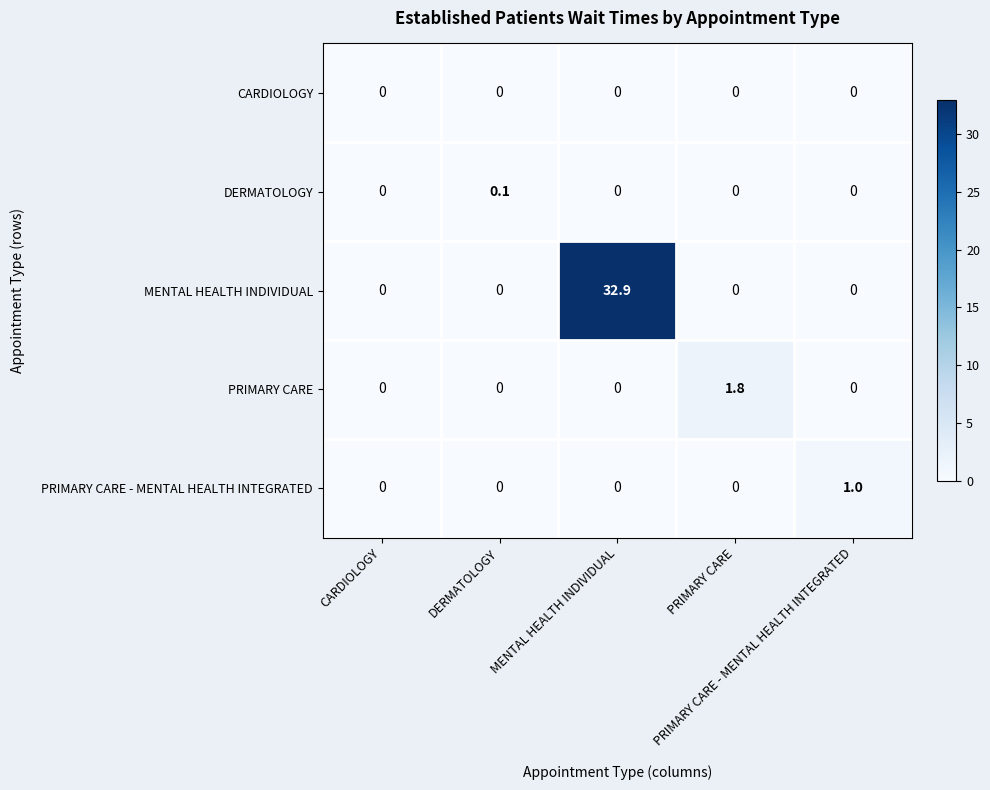

What is the greatest value displayed?

32.9